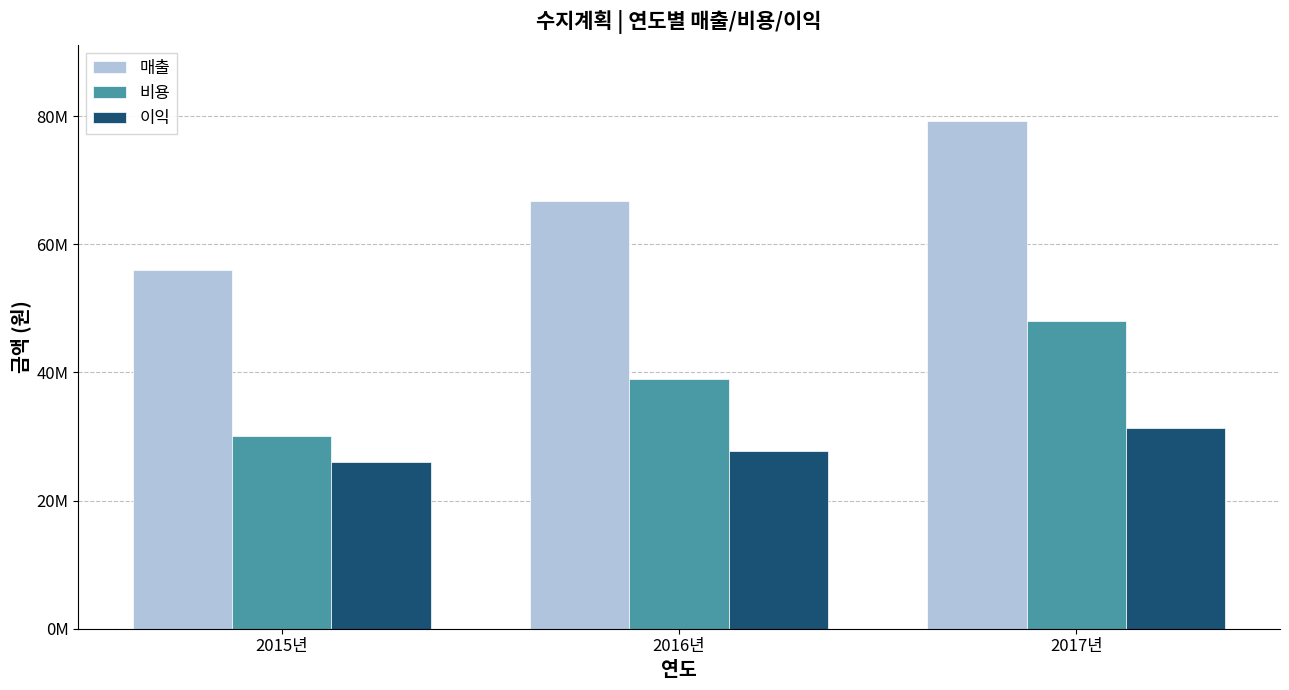

What are all the series names shown in the legend?

매출, 비용, 이익